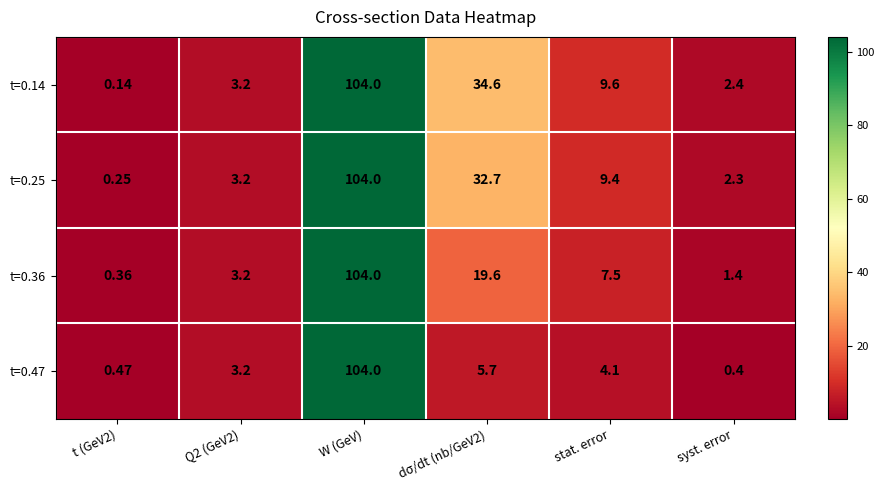

At which category does the chart reach its minimum across all series?

t (GeV2)